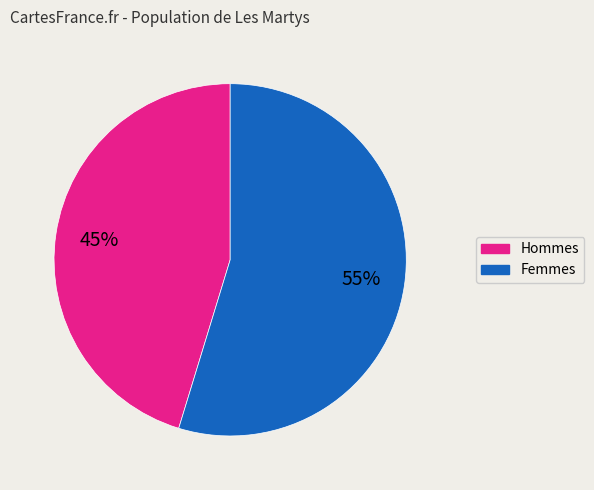

Is there a majority slice in this chart?

Yes